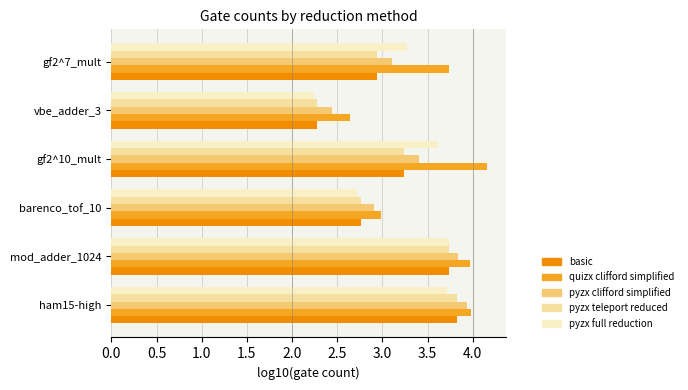

The value of quizx clifford simplified at mod_adder_1024 is 1.5. True or false?

False